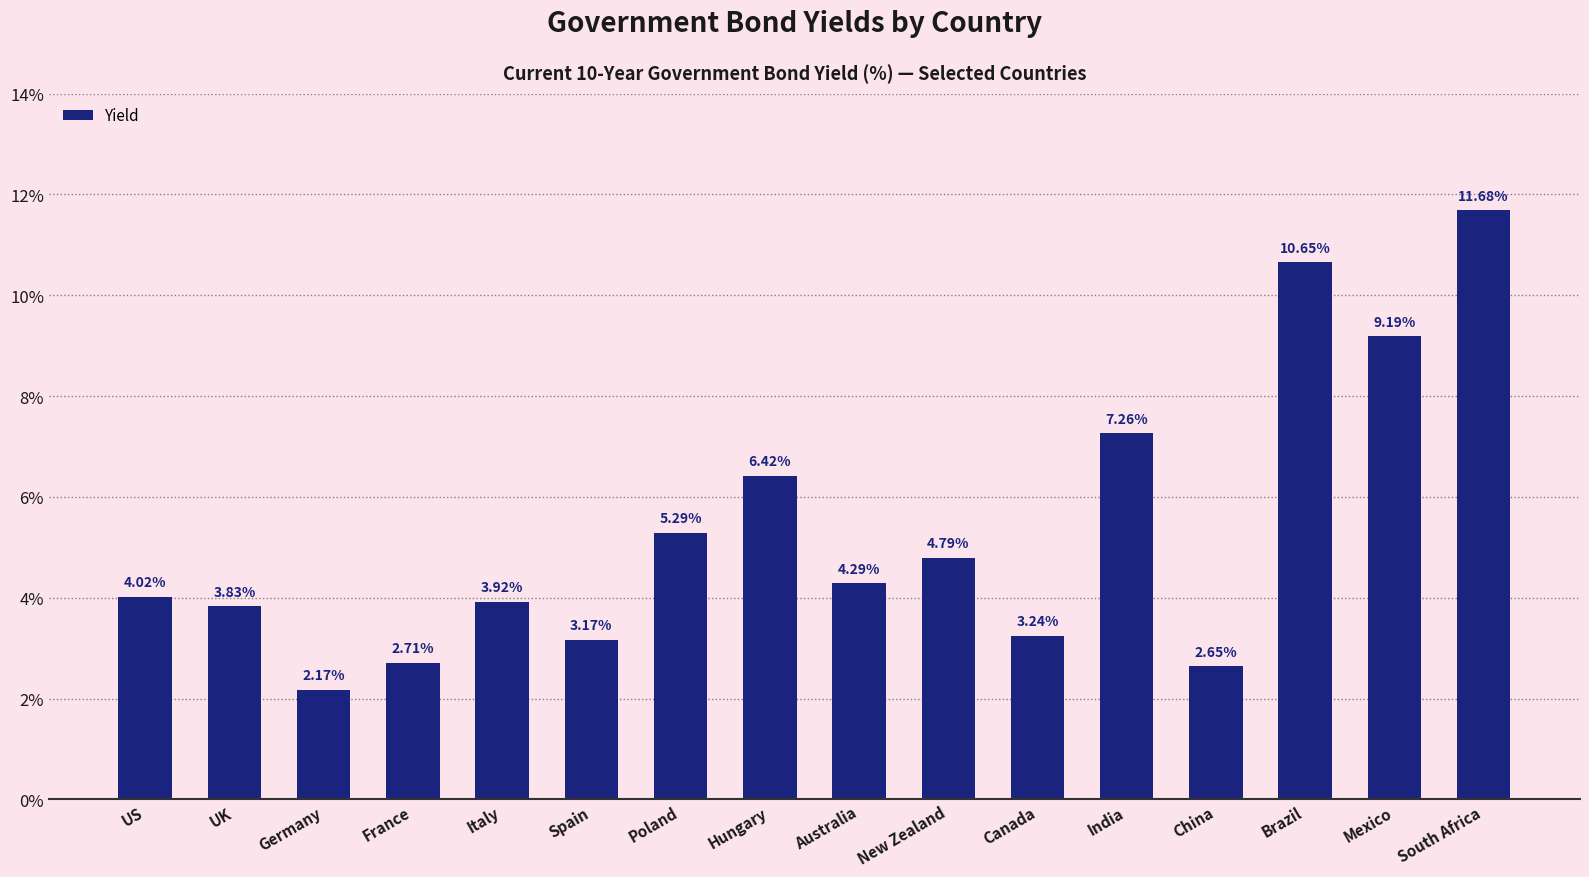

Which has a higher value, UK or Brazil?

Brazil